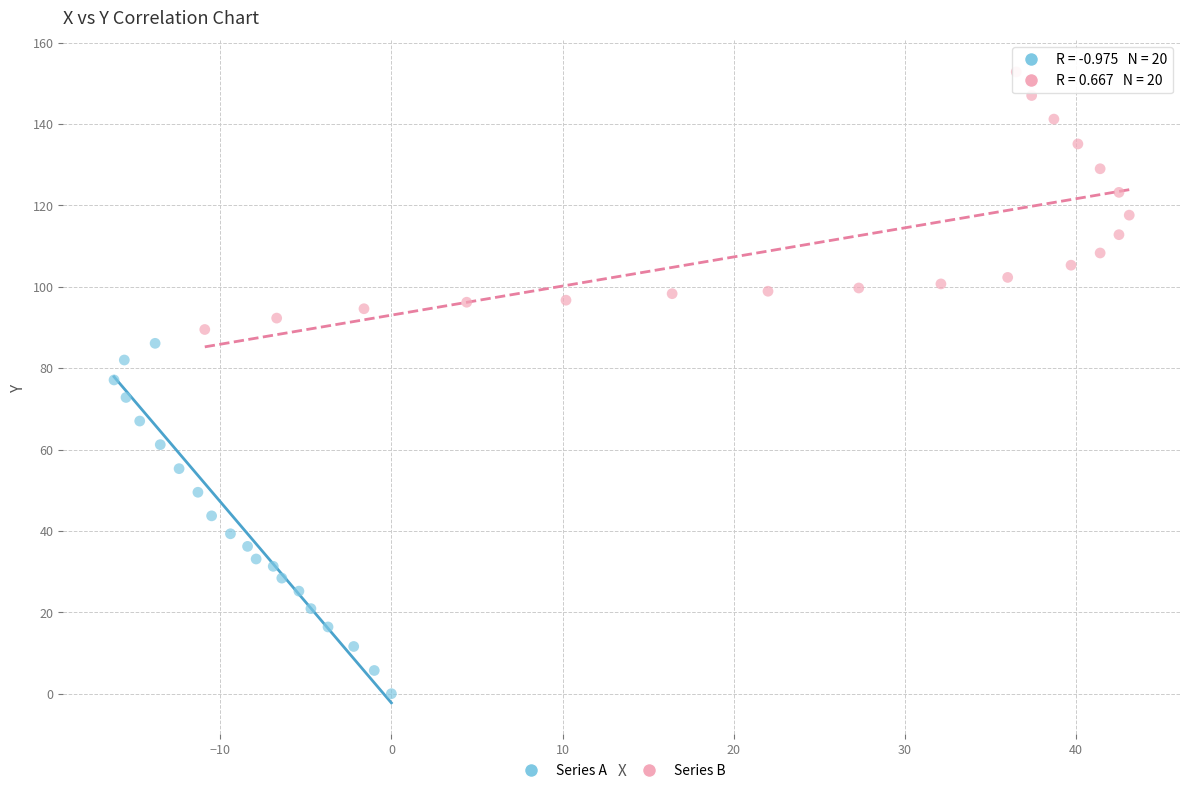

What are all the series names shown in the legend?

Series A, Series B